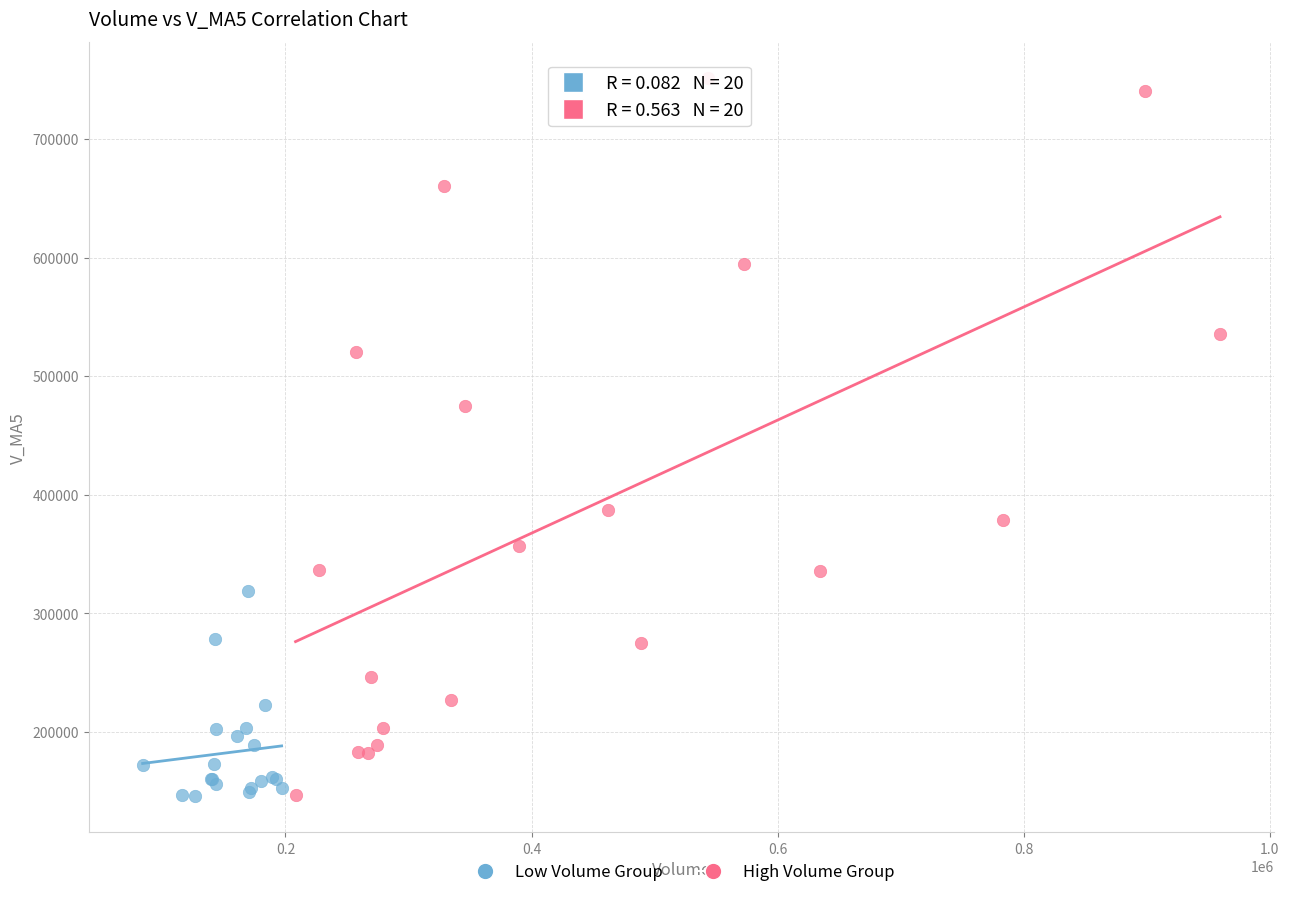

Which series reaches the maximum Y coordinate?

High Volume Group